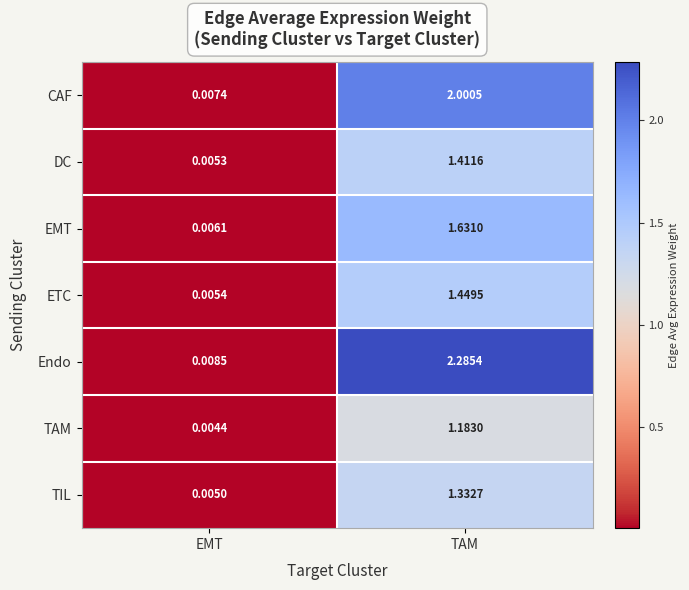

Which category has the highest value in the Endo series?

TAM